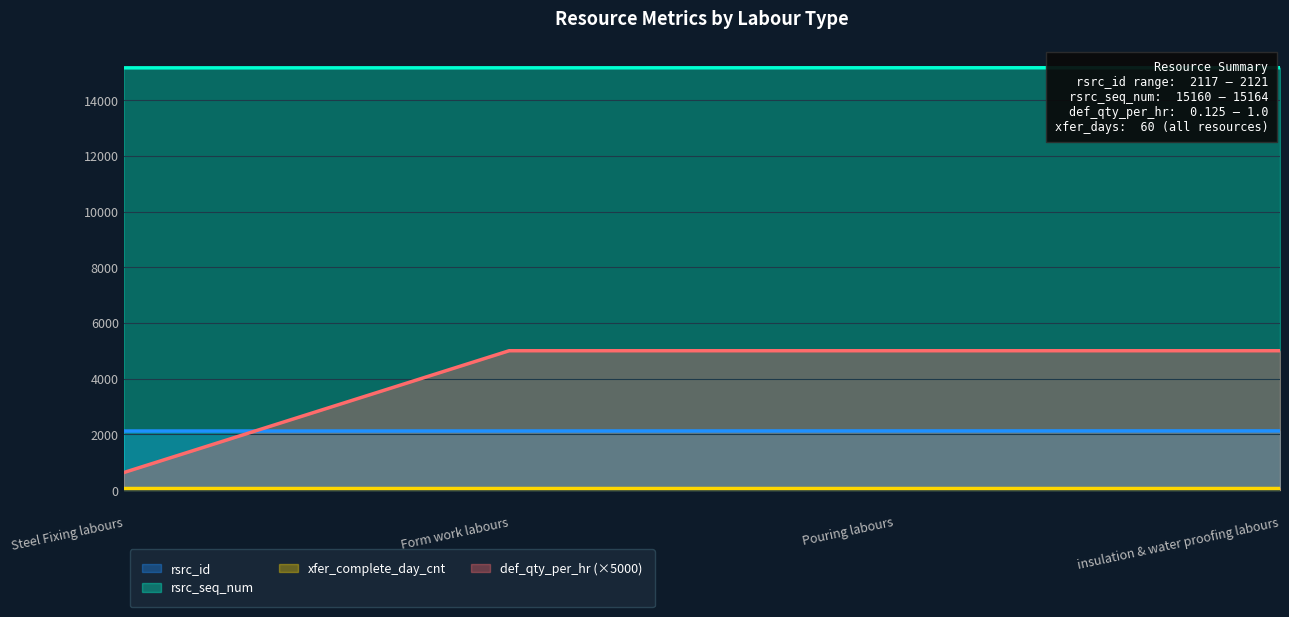

Count the rsrc_id values in the range 2118 to 2121.

3